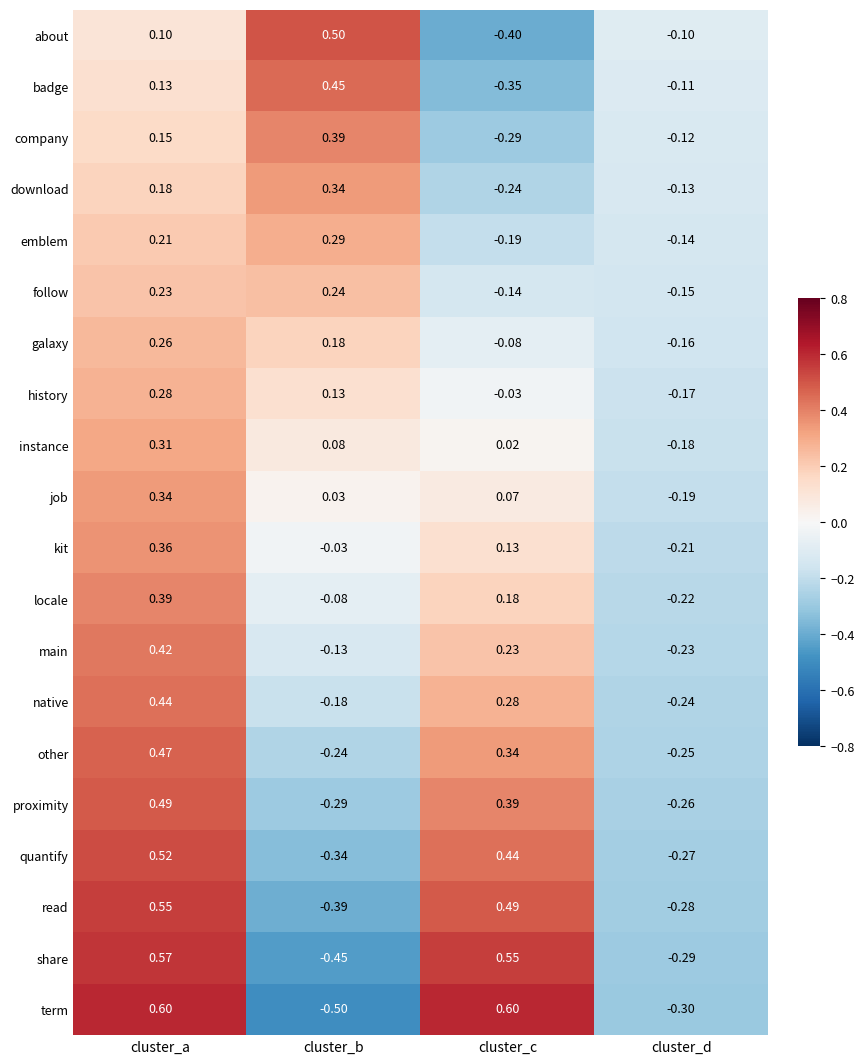

Which series has the largest total across all categories?

term